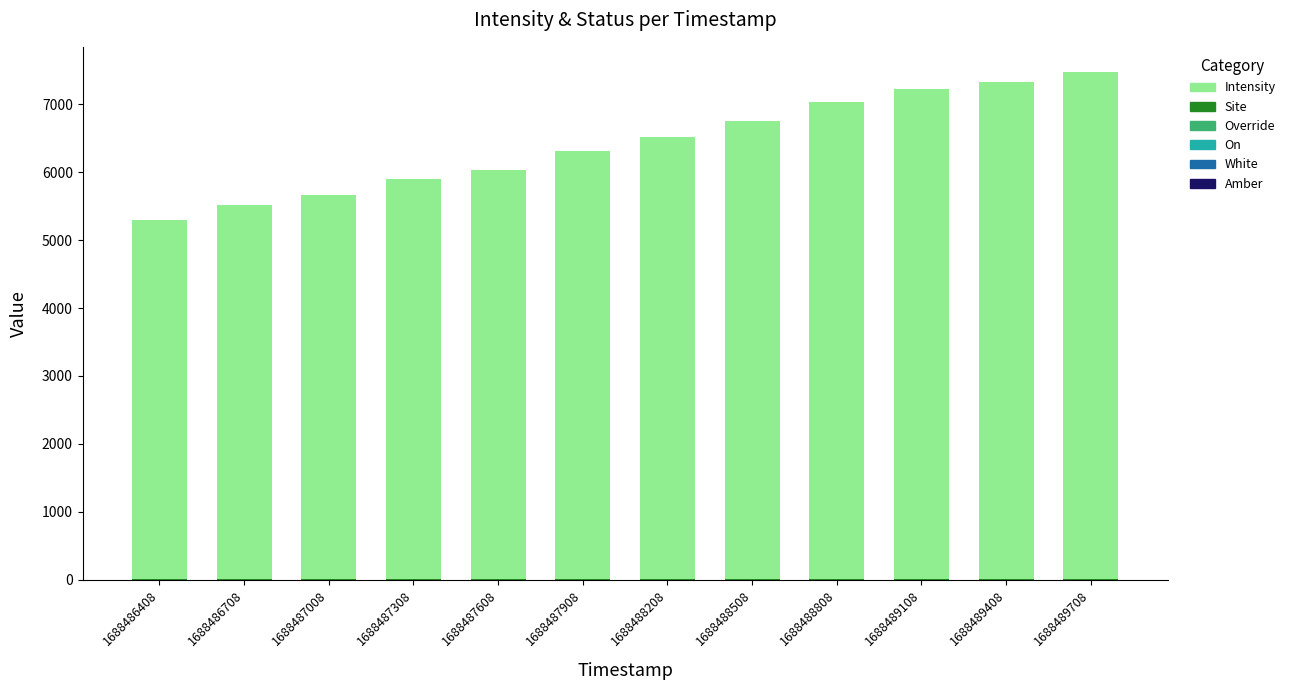

At which category is the sum across all series the highest?

1688489708